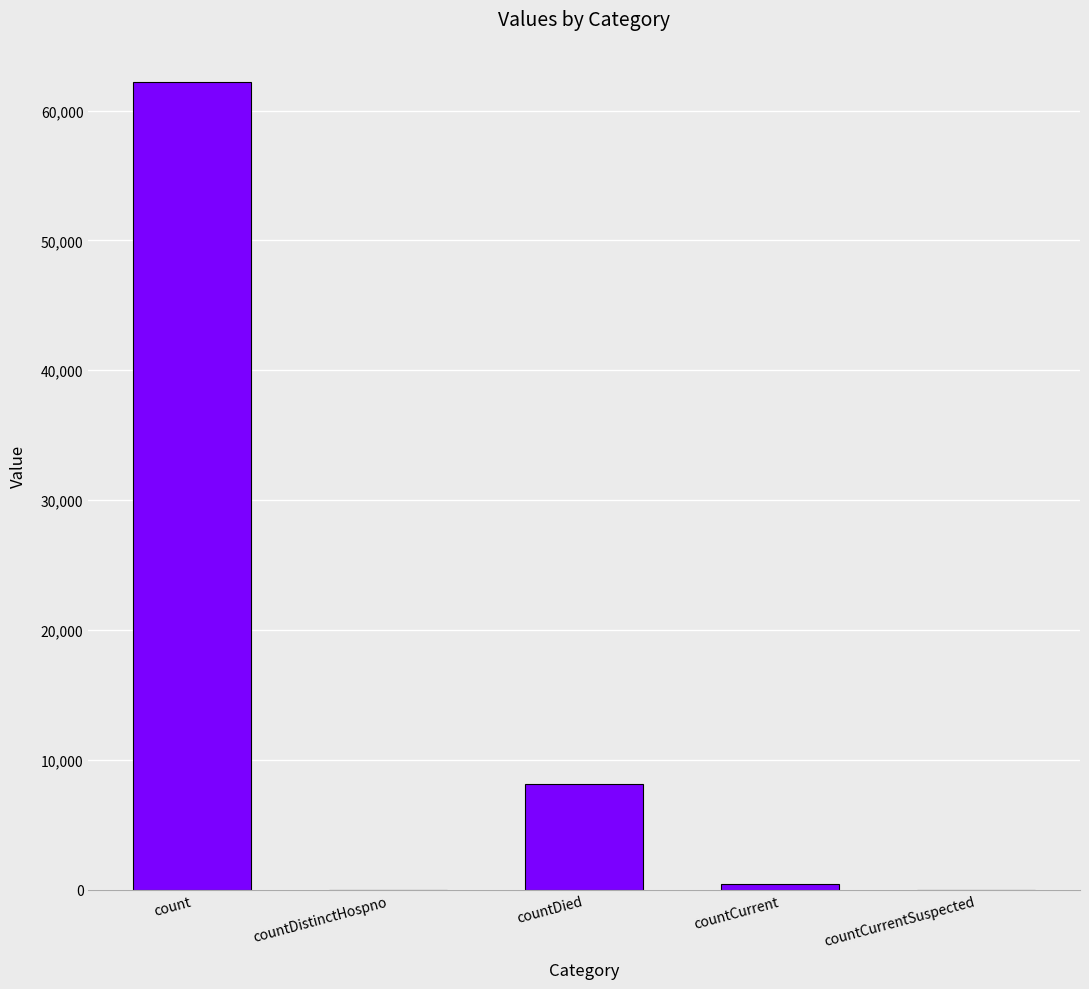

What is the greatest value displayed?

62204